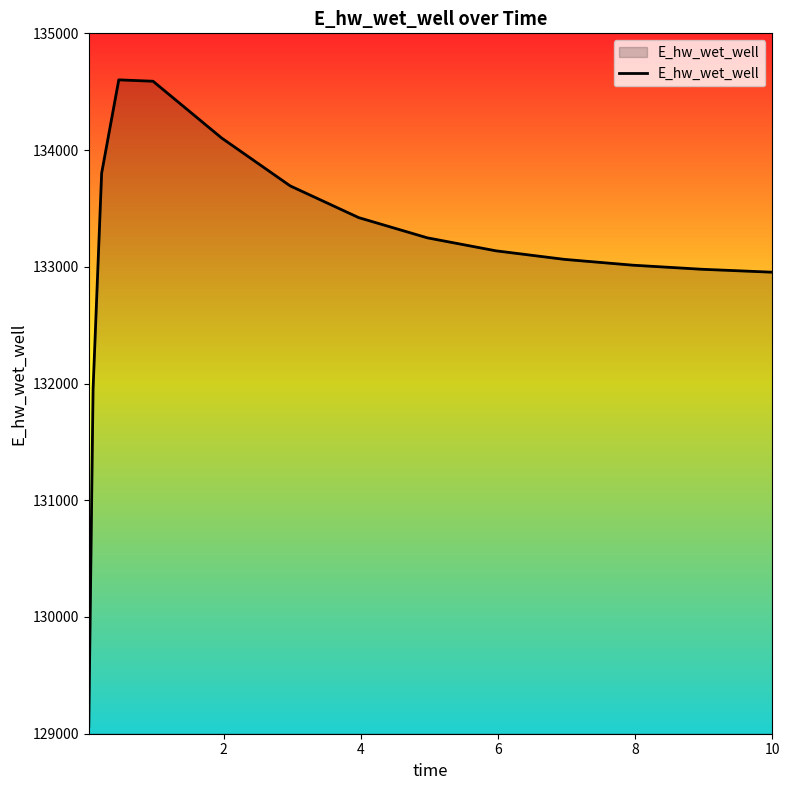

What is the smallest value displayed?

129060.4